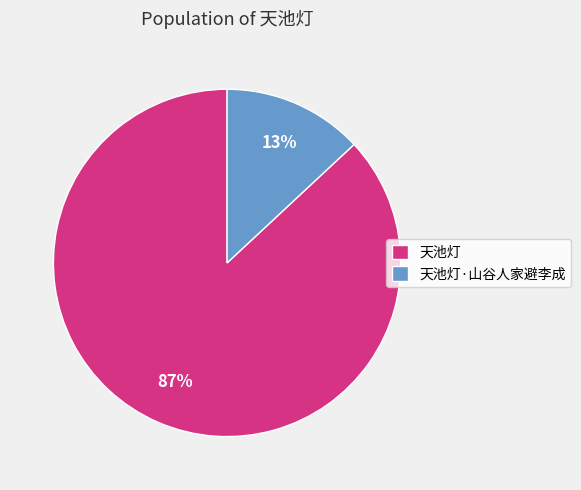

Which category has the biggest portion of the pie?

天池灯